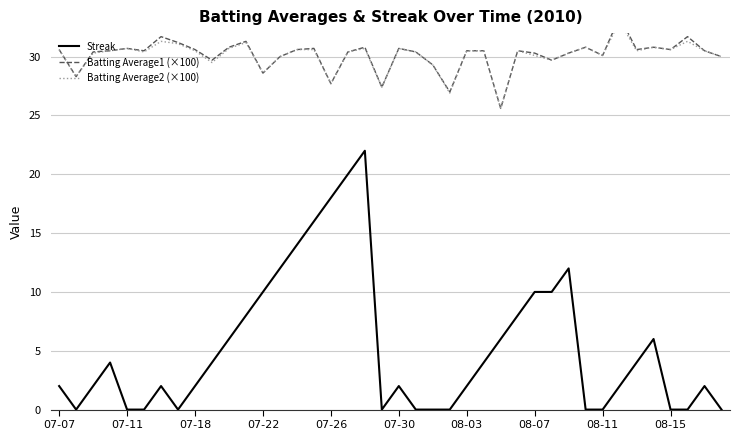

The Streak series shows 3 at 07-30. True or false?

False